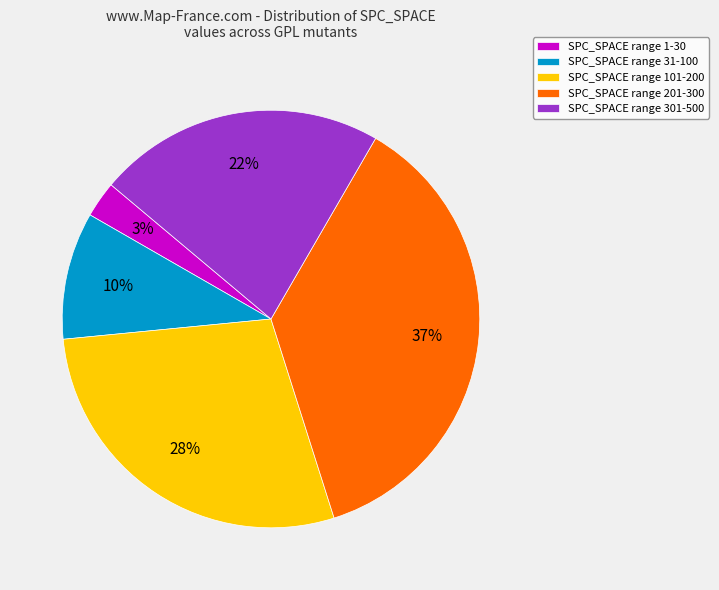

How many slices are in this pie chart?

5